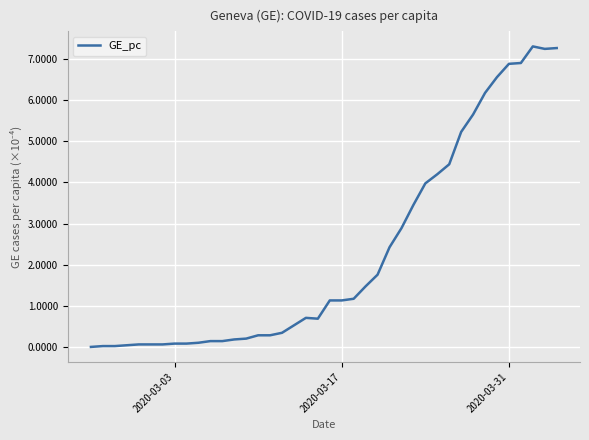

What is the maximum value shown in the chart?

7.3